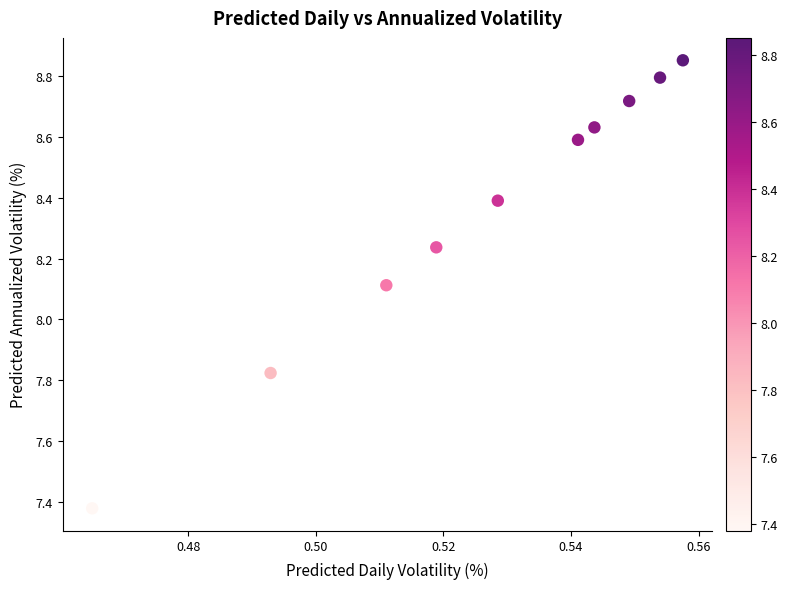

What is the average Y value?

8.4